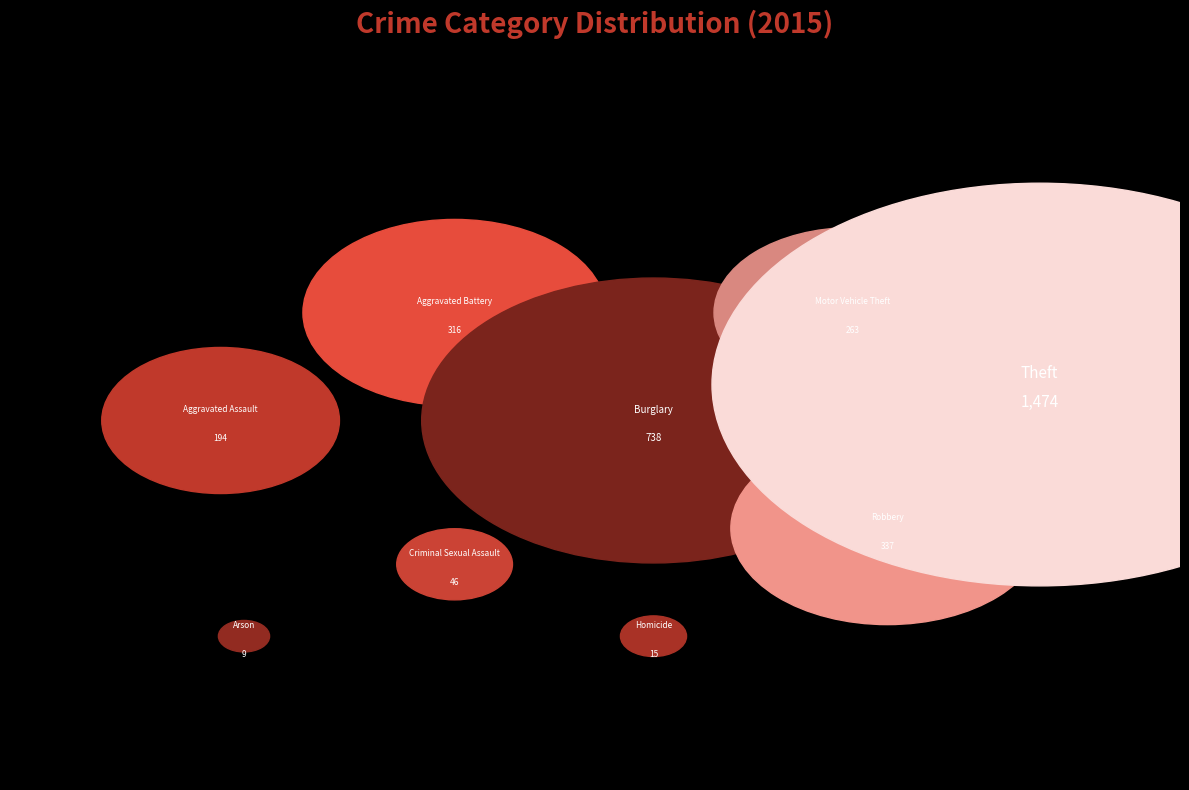

Which has a higher value, Aggravated Battery or Homicide?

Aggravated Battery